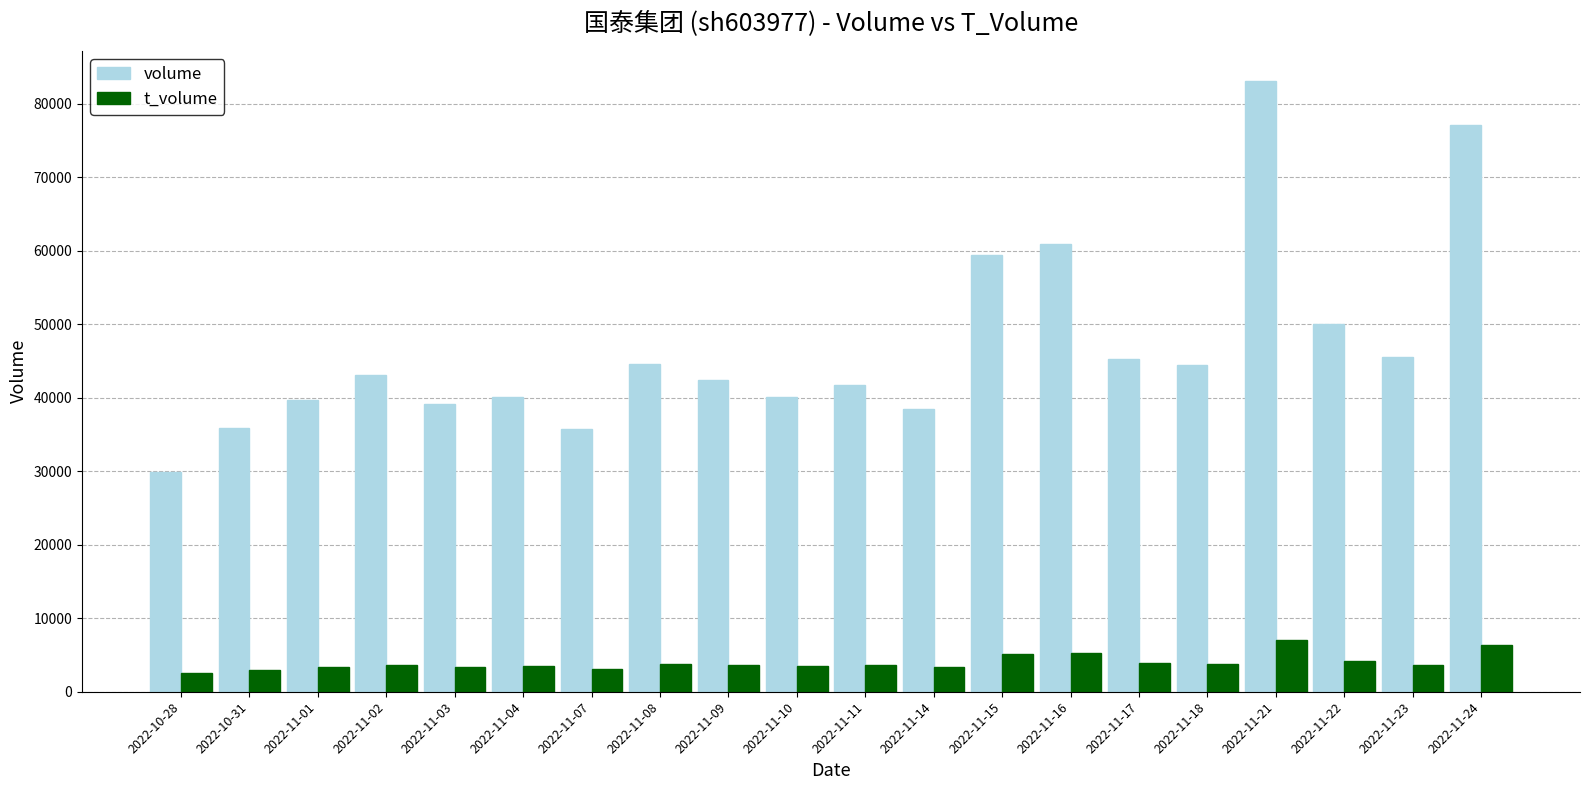

How many data points does each series have?

20